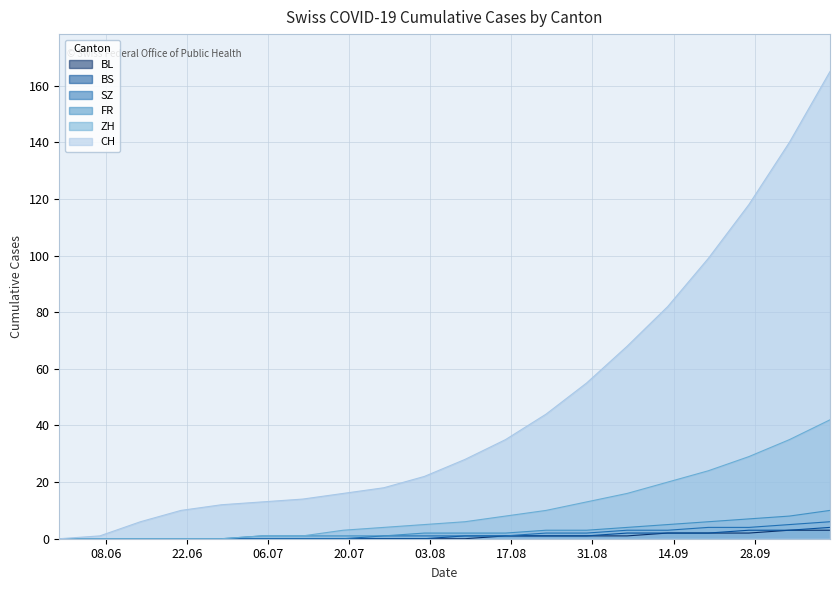

Which series has the largest range (max minus min)?

CH